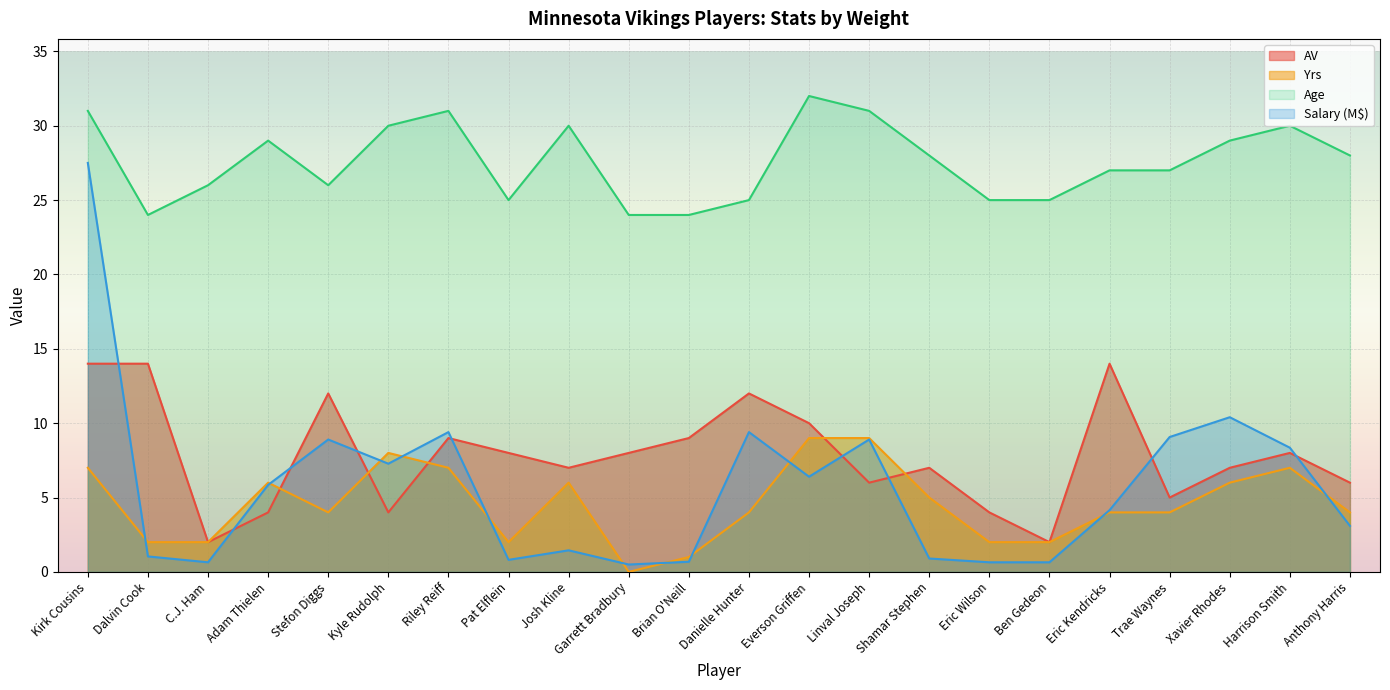

At which label does Yrs reach its minimum?

Garrett Bradbury